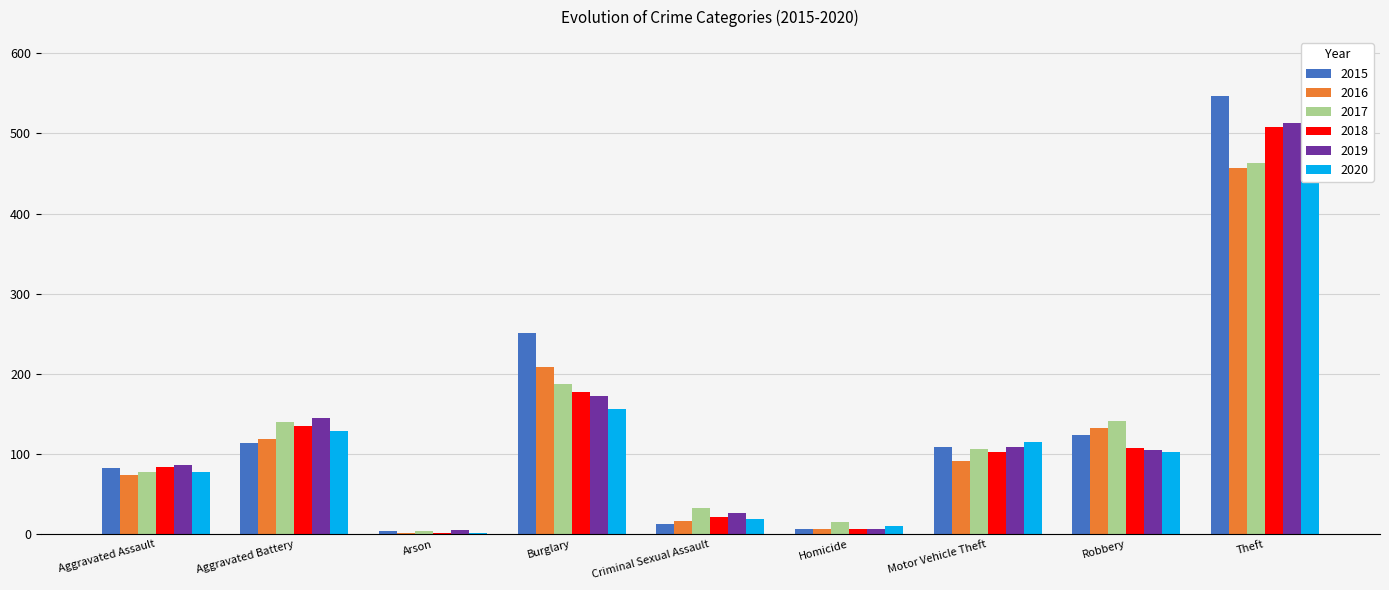

What is the difference between the maximum and minimum values in the 2018 series?

506